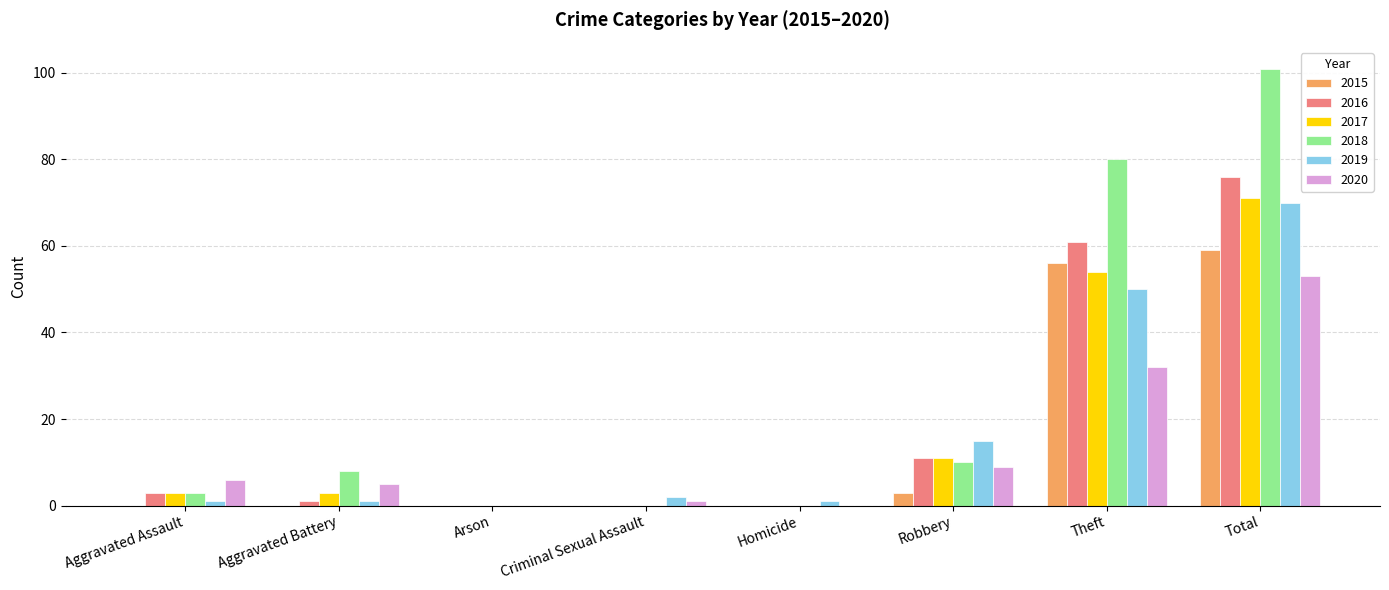

Reading right to left, what are all the values shown in this chart?

2015: 59	56	3	0	0	0	0	0
2016: 76	61	11	0	0	0	1	3
2017: 71	54	11	0	0	0	3	3
2018: 101	80	10	0	0	0	8	3
2019: 70	50	15	1	2	0	1	1
2020: 53	32	9	0	1	0	5	6